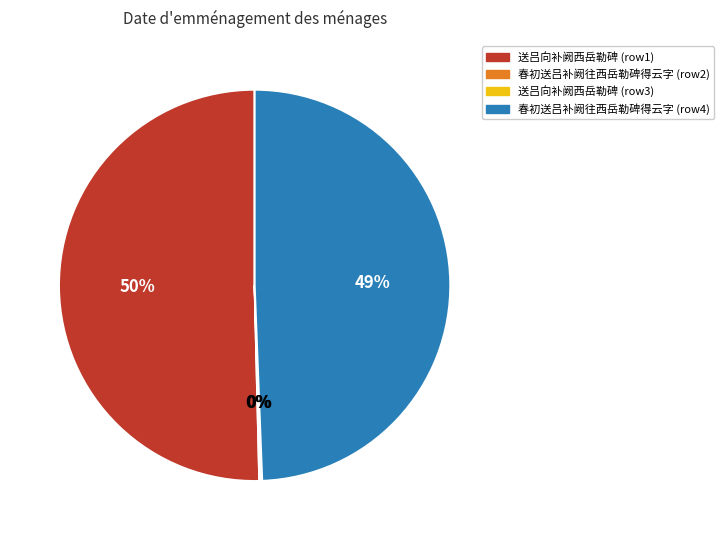

Is it true that 送吕向补阙西岳勒碑 (row1) is 60% of the pie?

False